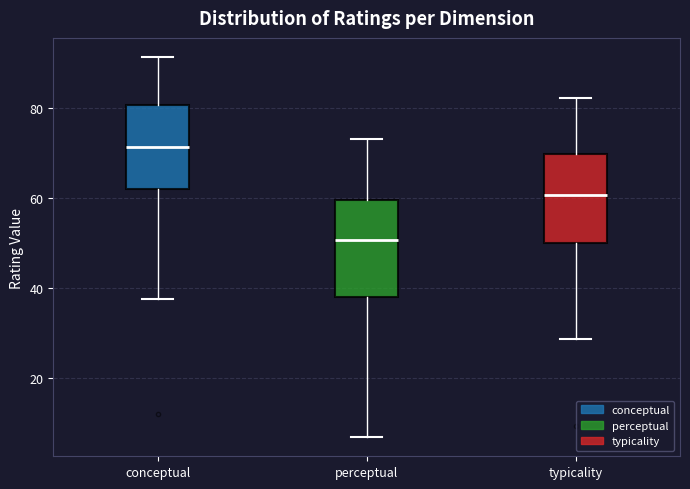

Where is the upper edge of the box for perceptual on the y-axis? The values are not printed on the chart, so give them approximately, as read against the axis.

60